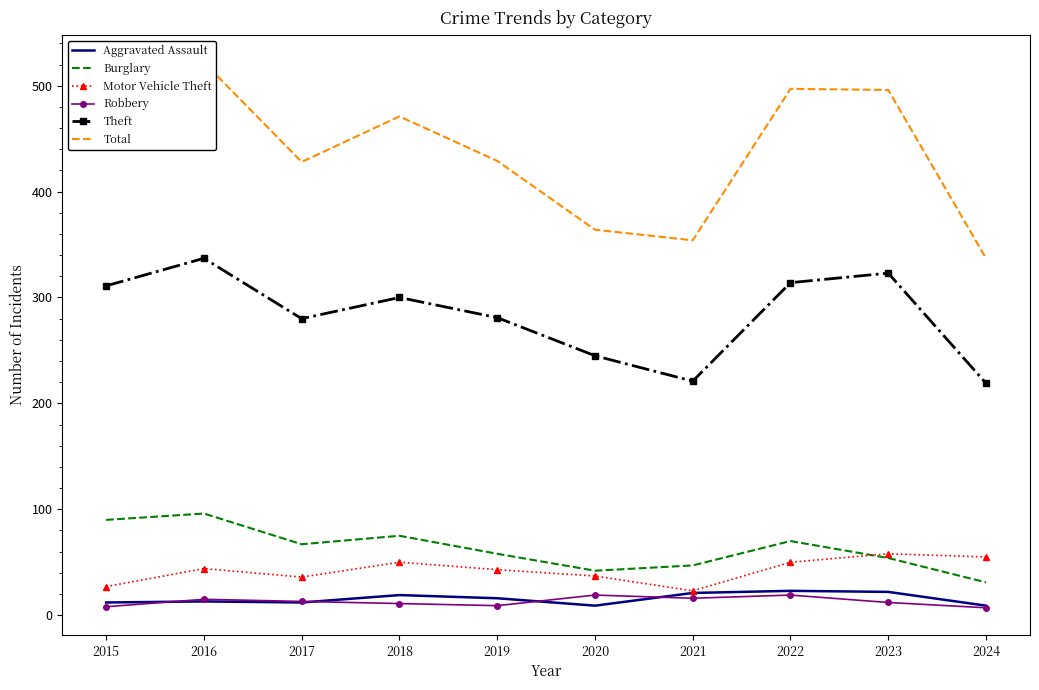

True or false: Theft and Total intersect in this chart.

False